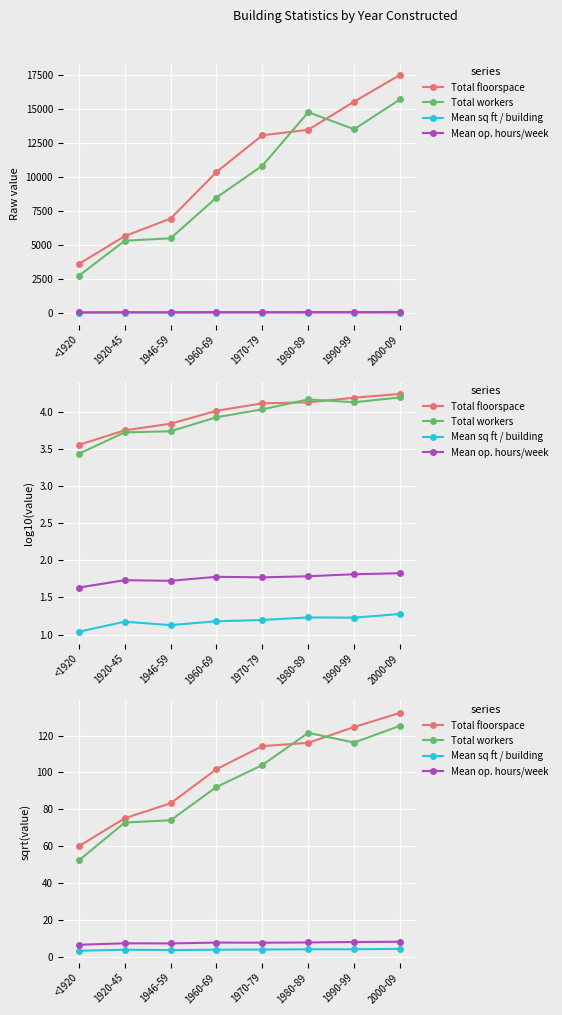

Is the value of Mean op. hours/week at 1980-89 greater than the value of Total workers at 1970-79?

No